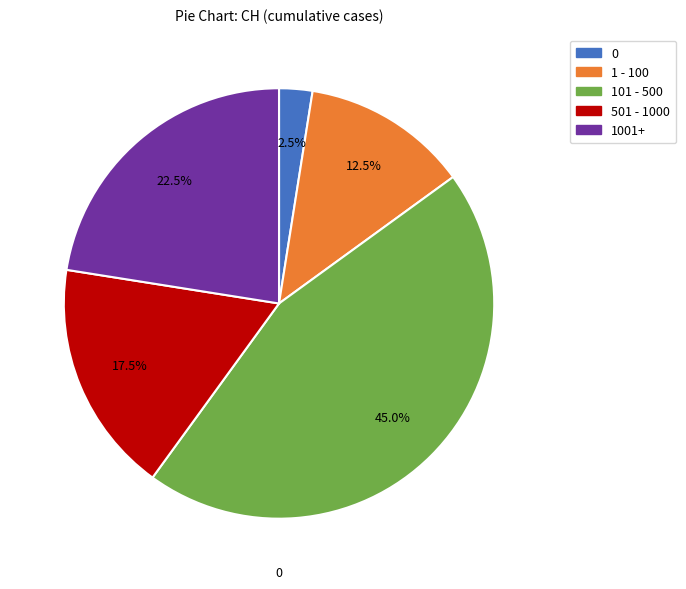

To the nearest percent, what is the average slice percentage?

20%